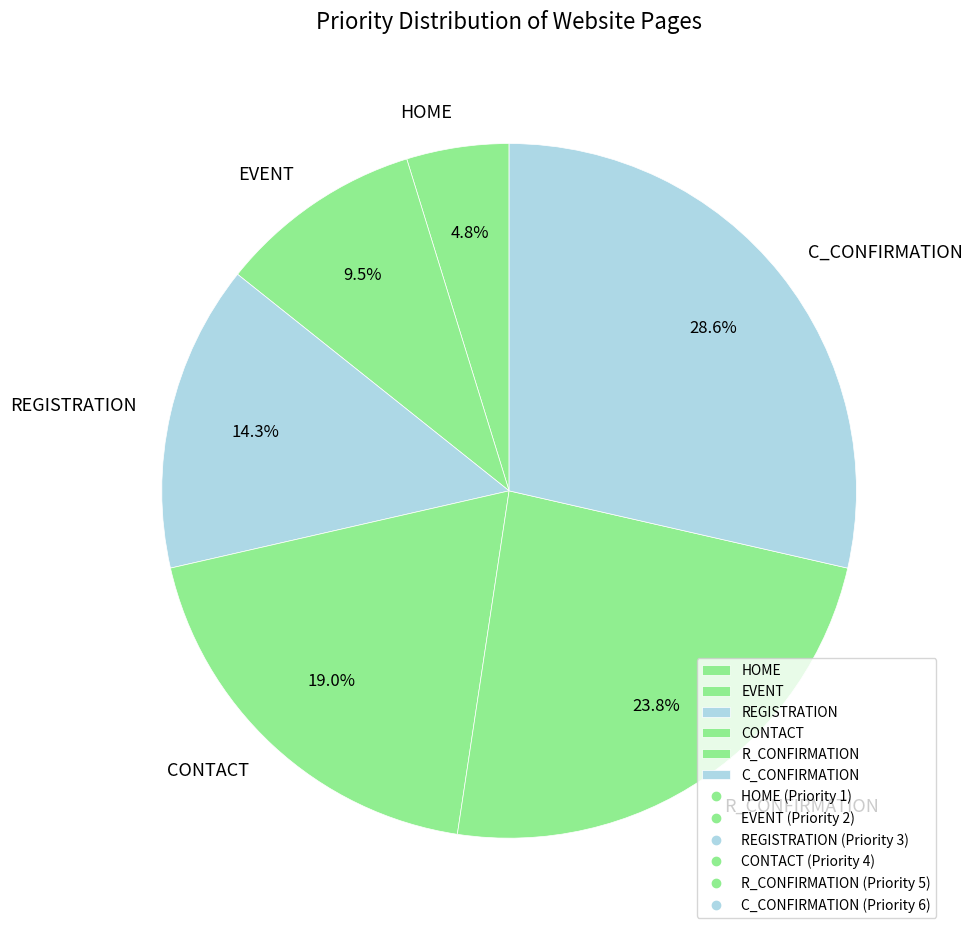

What percentage is the REGISTRATION slice, to the nearest percent?

14%